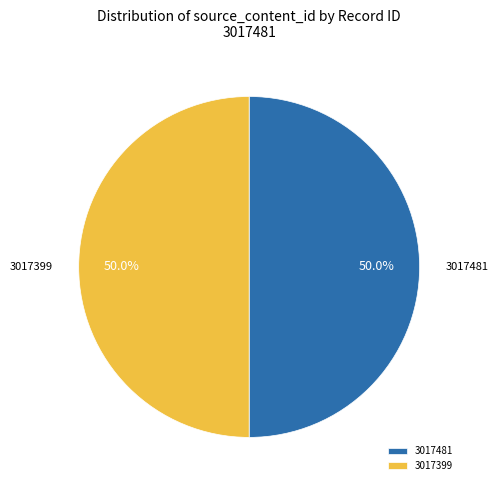

What is the total percentage of 3017481 and 3017399?

100.0%